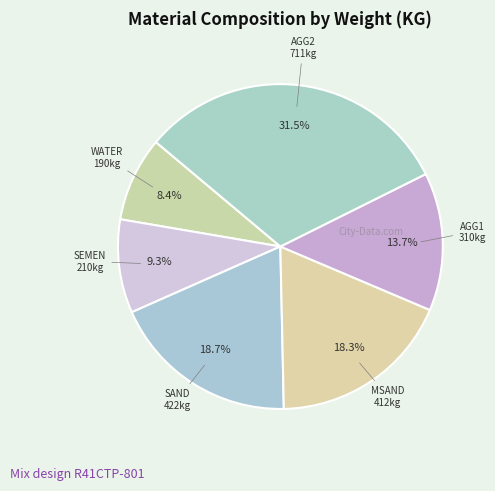

Does WATER account for over 50% of the chart?

No